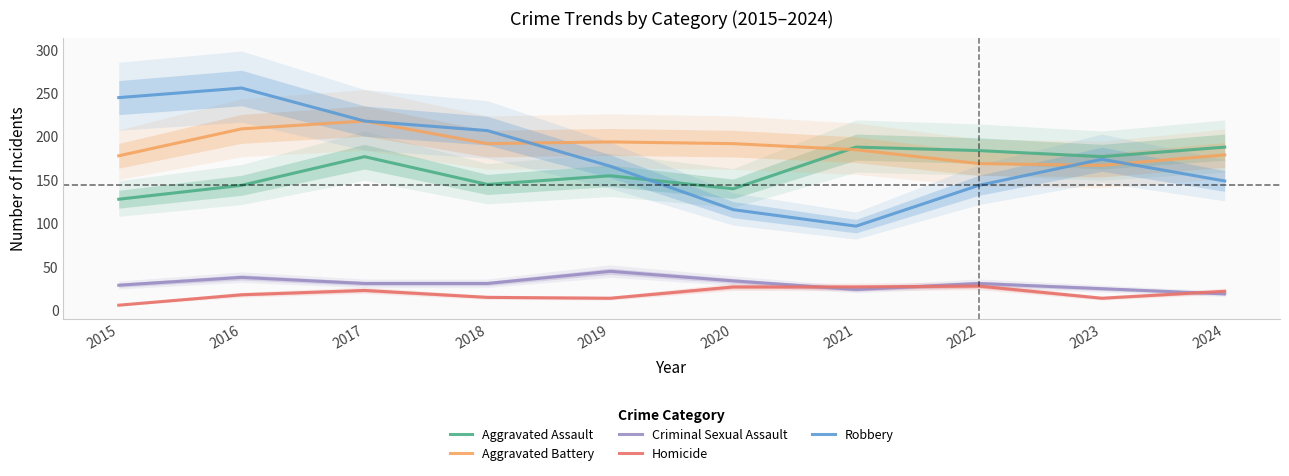

What is the greatest value displayed?

256